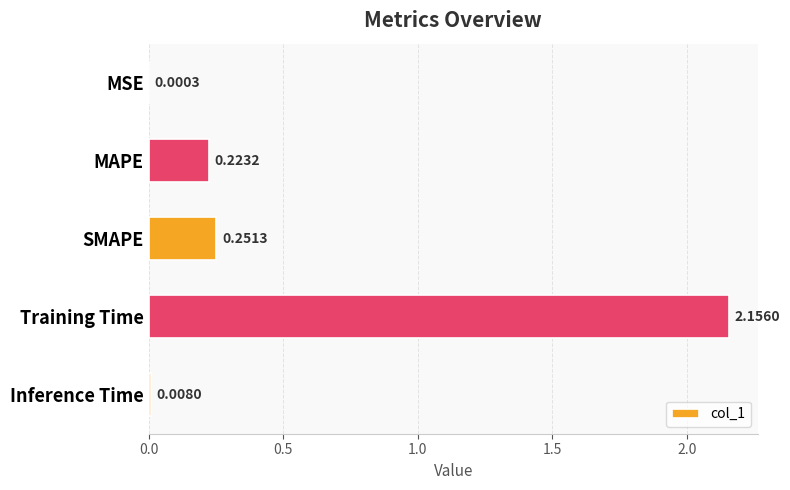

Which has a higher value, MSE or MAPE?

MAPE